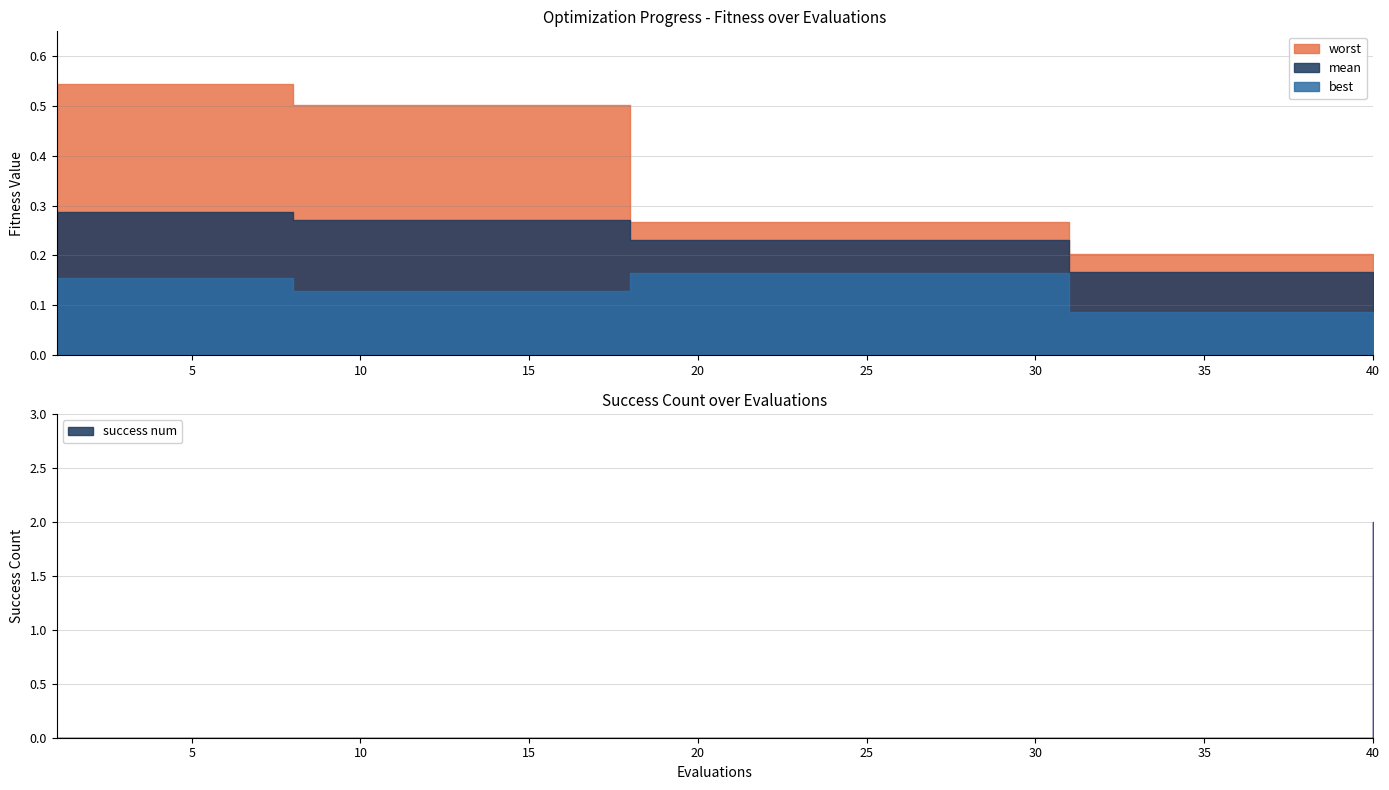

What is the value of the worst point at the 39th from the left?

0.2